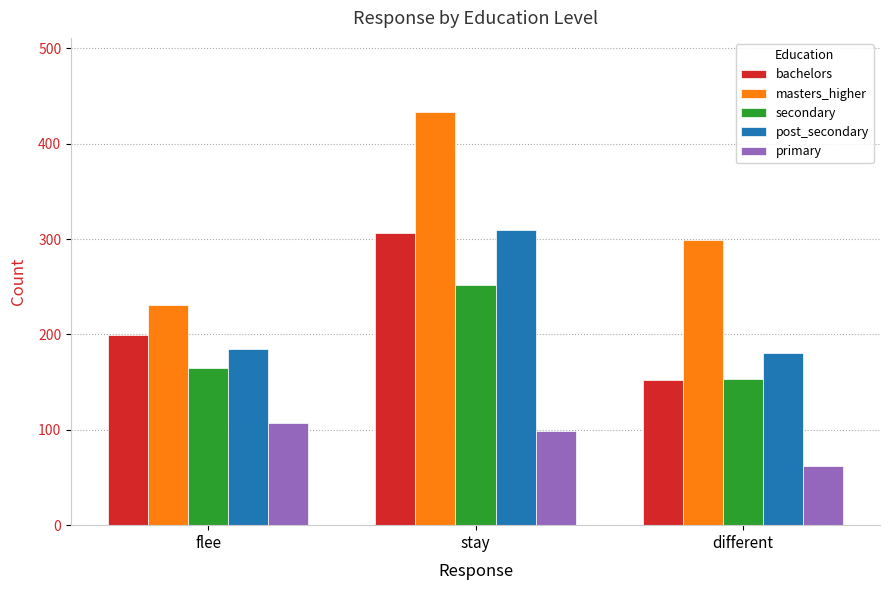

Reading left to right, list all the values displayed in this chart.

bachelors: flee=199	stay=306	different=152
masters_higher: flee=231	stay=433	different=299
secondary: flee=165	stay=252	different=153
post_secondary: flee=185	stay=309	different=181
primary: flee=107	stay=99	different=62